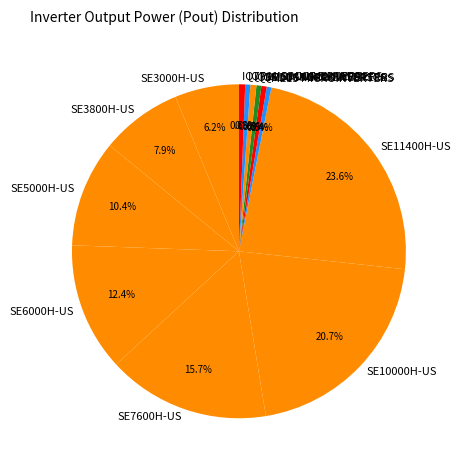

Which has a higher value, IQ6PLUS MICROINVERTERS or SE3000H-US?

SE3000H-US